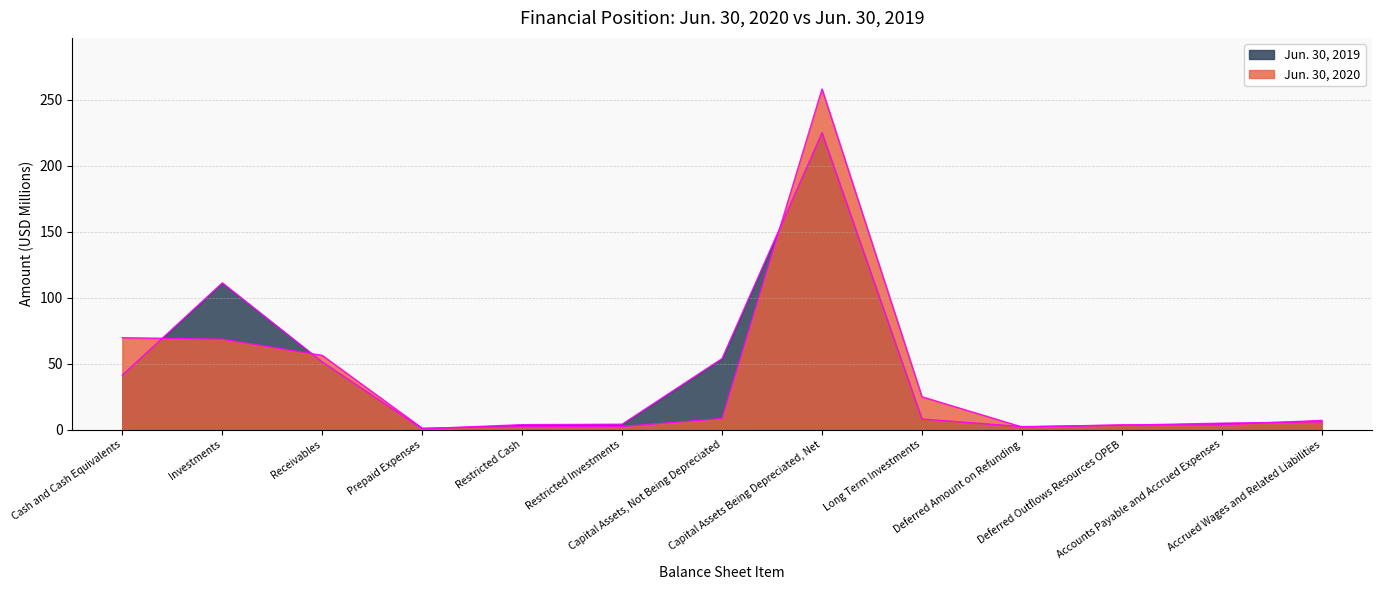

Rank the series by their maximum value, from lowest to highest.

Jun. 30, 2019, Jun. 30, 2020